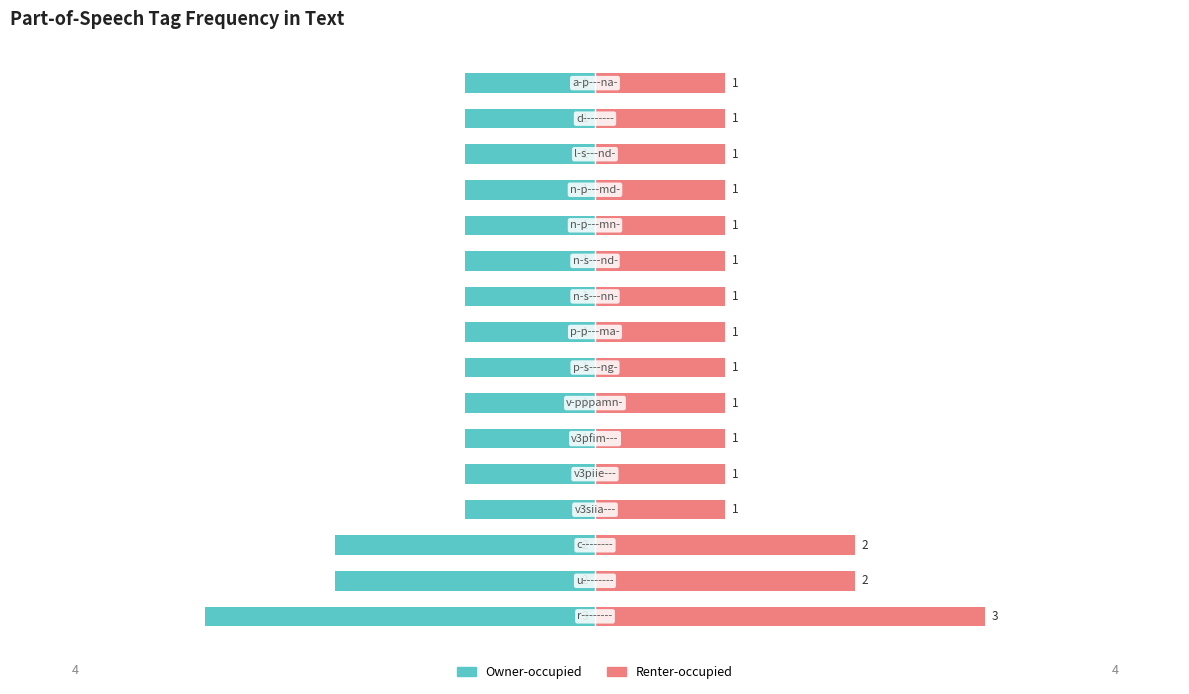

What are all the series names shown in the legend?

Owner-occupied, Renter-occupied